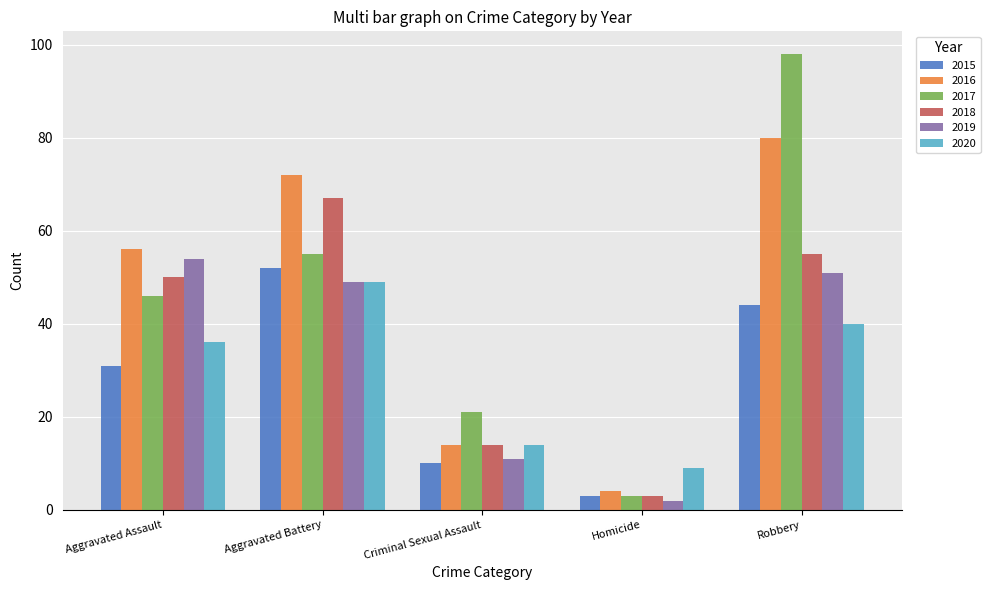

Which series has the widest spread of values?

2017